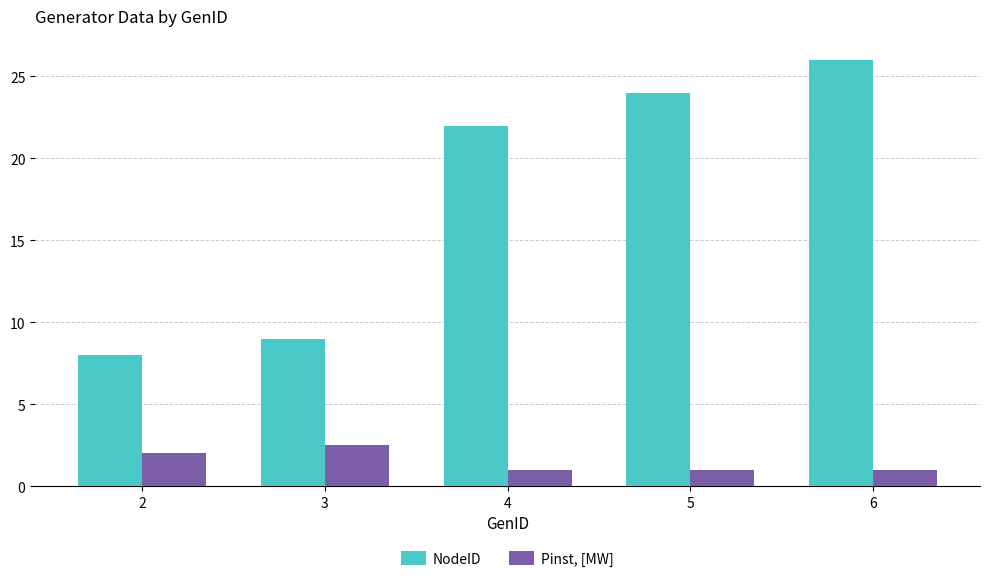

At which category is the sum across all series the highest?

6